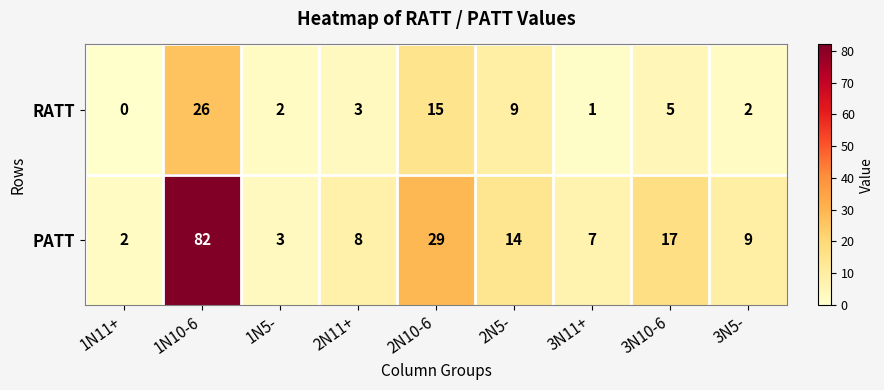

Which category has the highest value across all series?

1N10-6